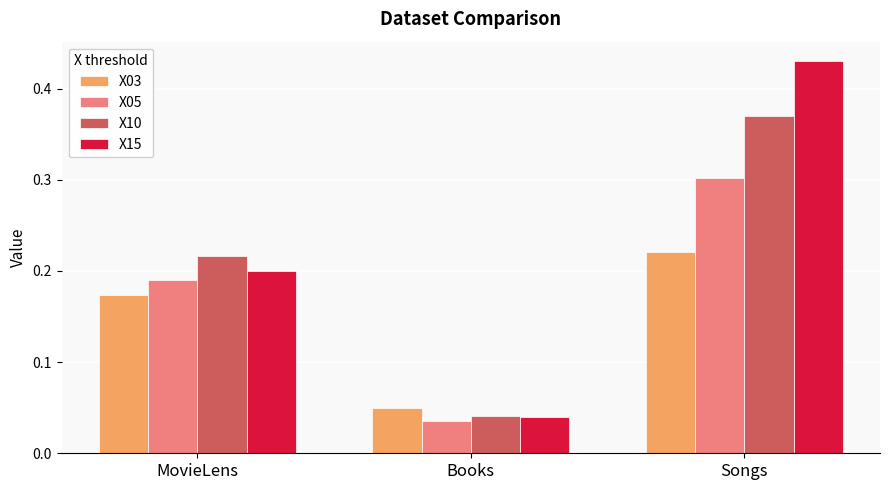

The X10 series shows 0.2 at Songs. True or false?

False